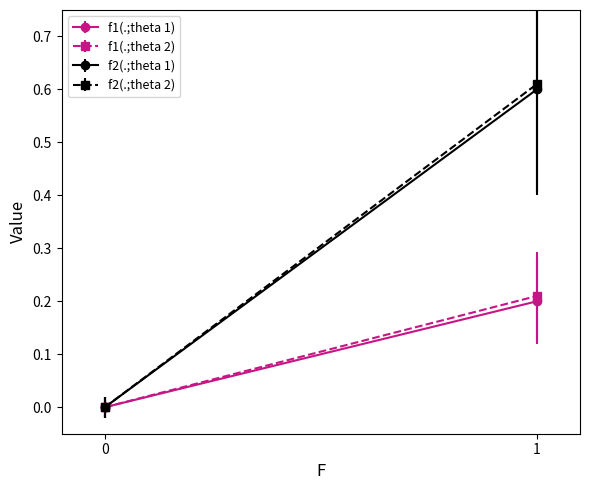

True or false: f2(.;theta 1) has a value of 0.6 at 1.

True